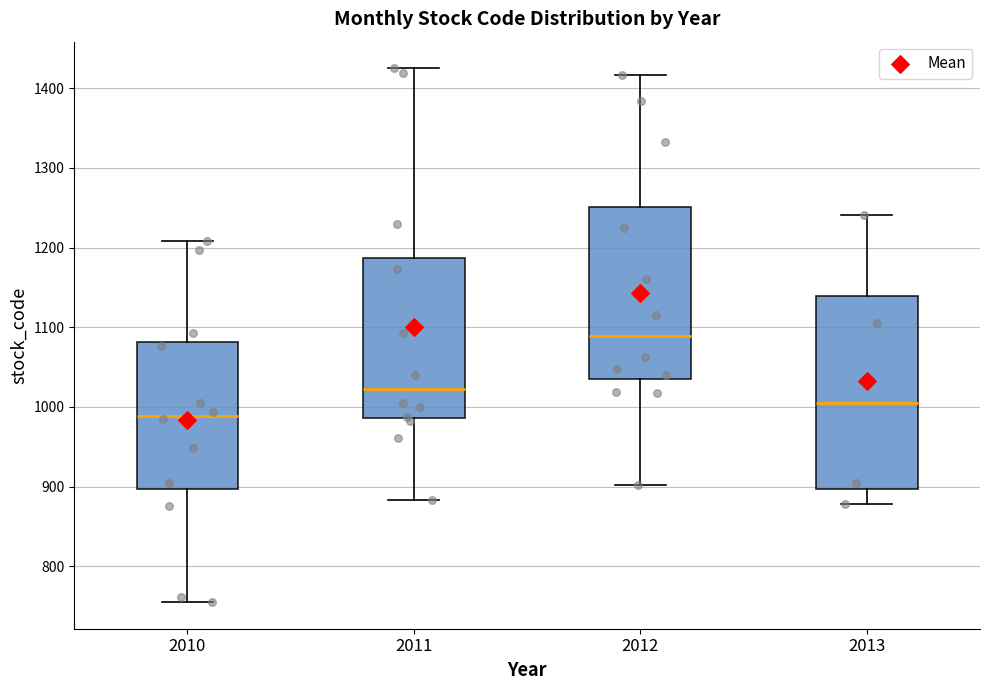

Where does the median line of the box at x = 2013 sit on the y-axis? The values are not printed on the chart, so give them approximately, as read against the axis.

1000